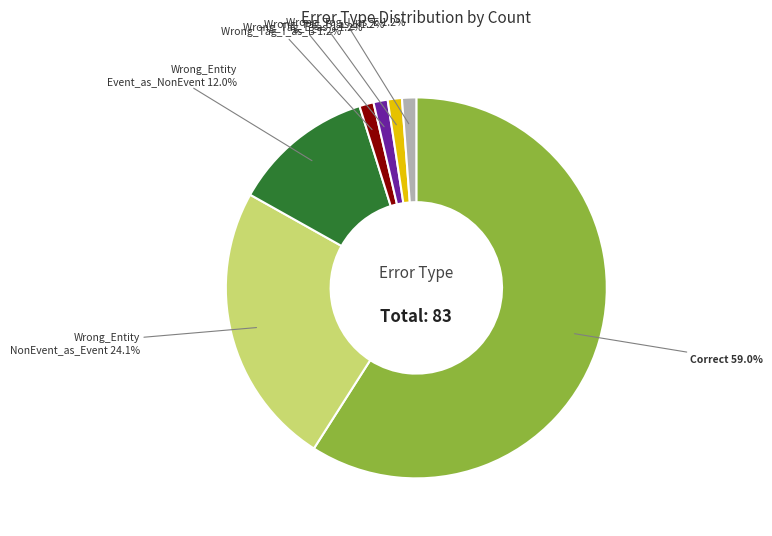

Is there any slice that represents more than half of the pie?

Yes